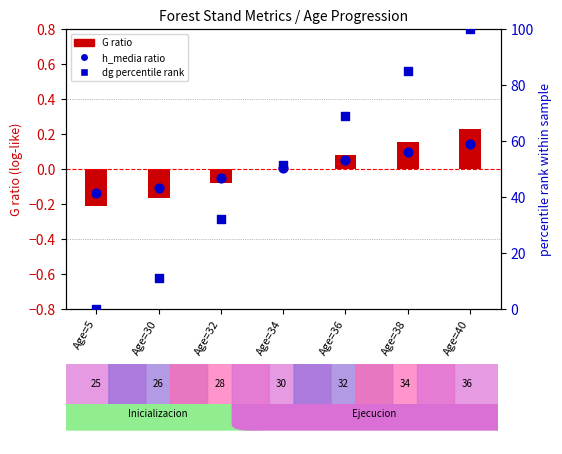

Is the value of dg percentile rank at Age=38 greater than the value of h_media ratio at Age=32?

Yes